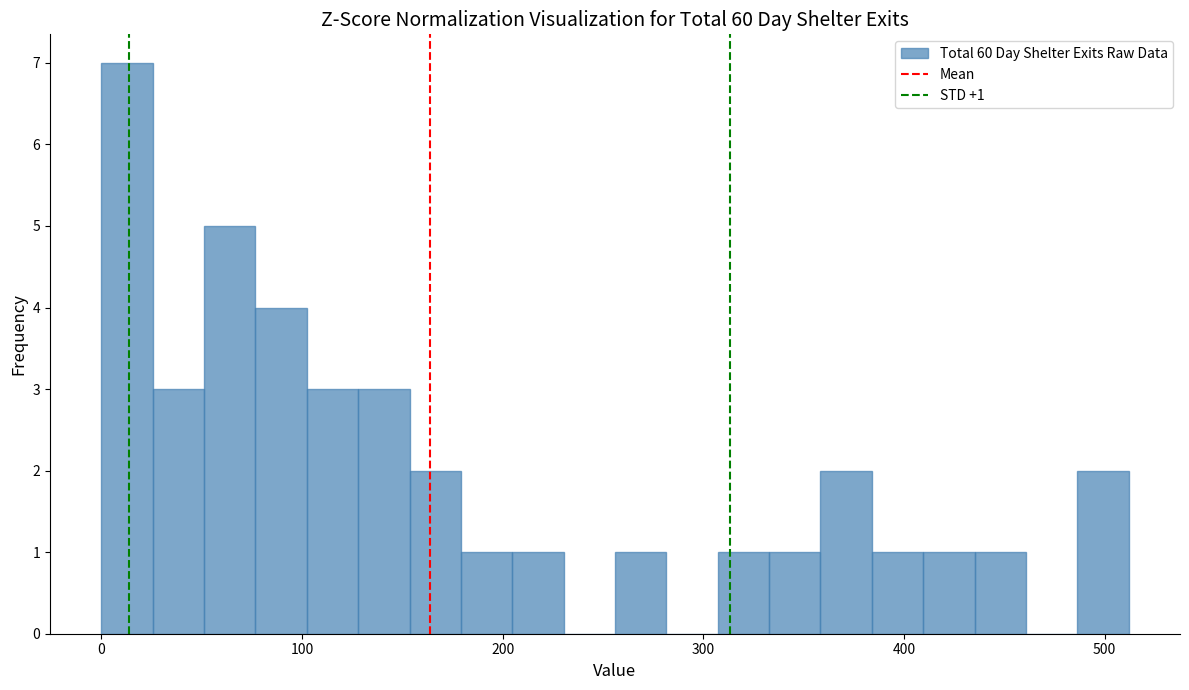

Read against the x-axis, roughly where is the centre of the tallest bar?

10